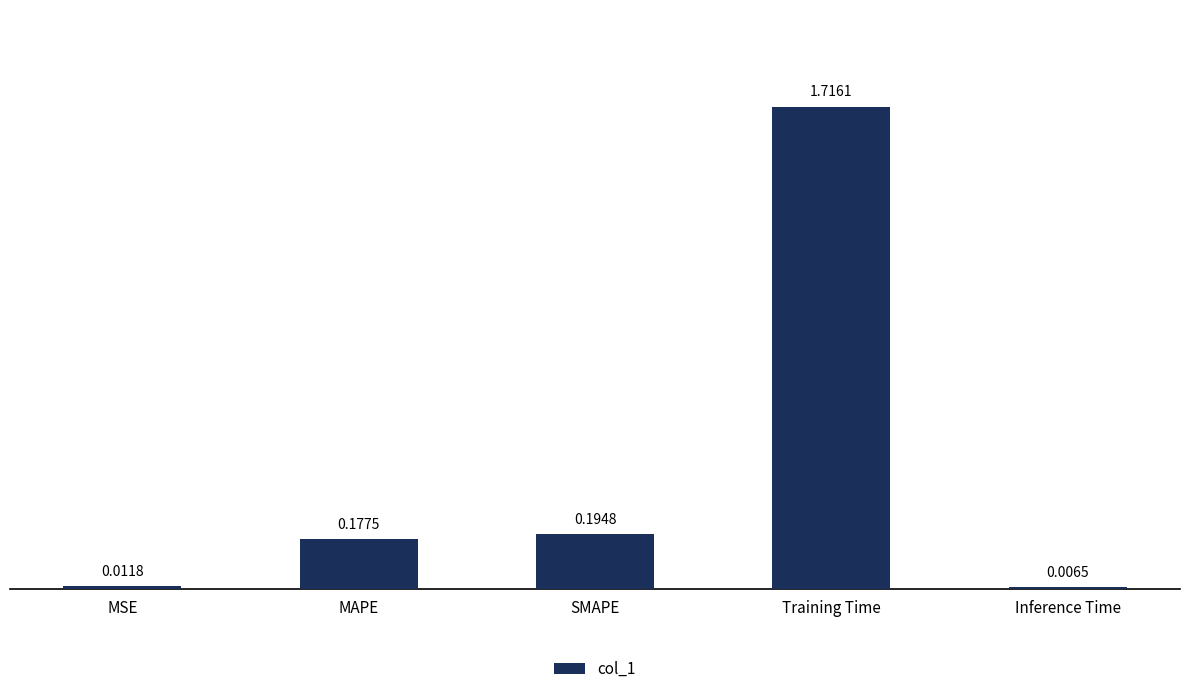

What is the label of the 2nd bar from the left?

MAPE